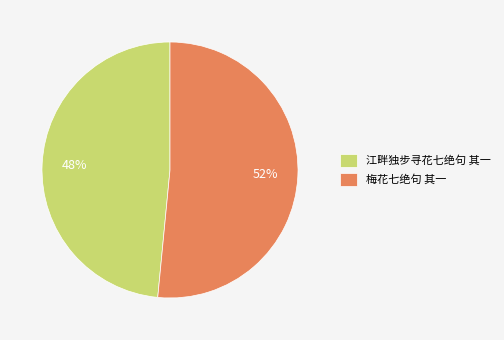

To the nearest percent, what is the average slice percentage?

50%